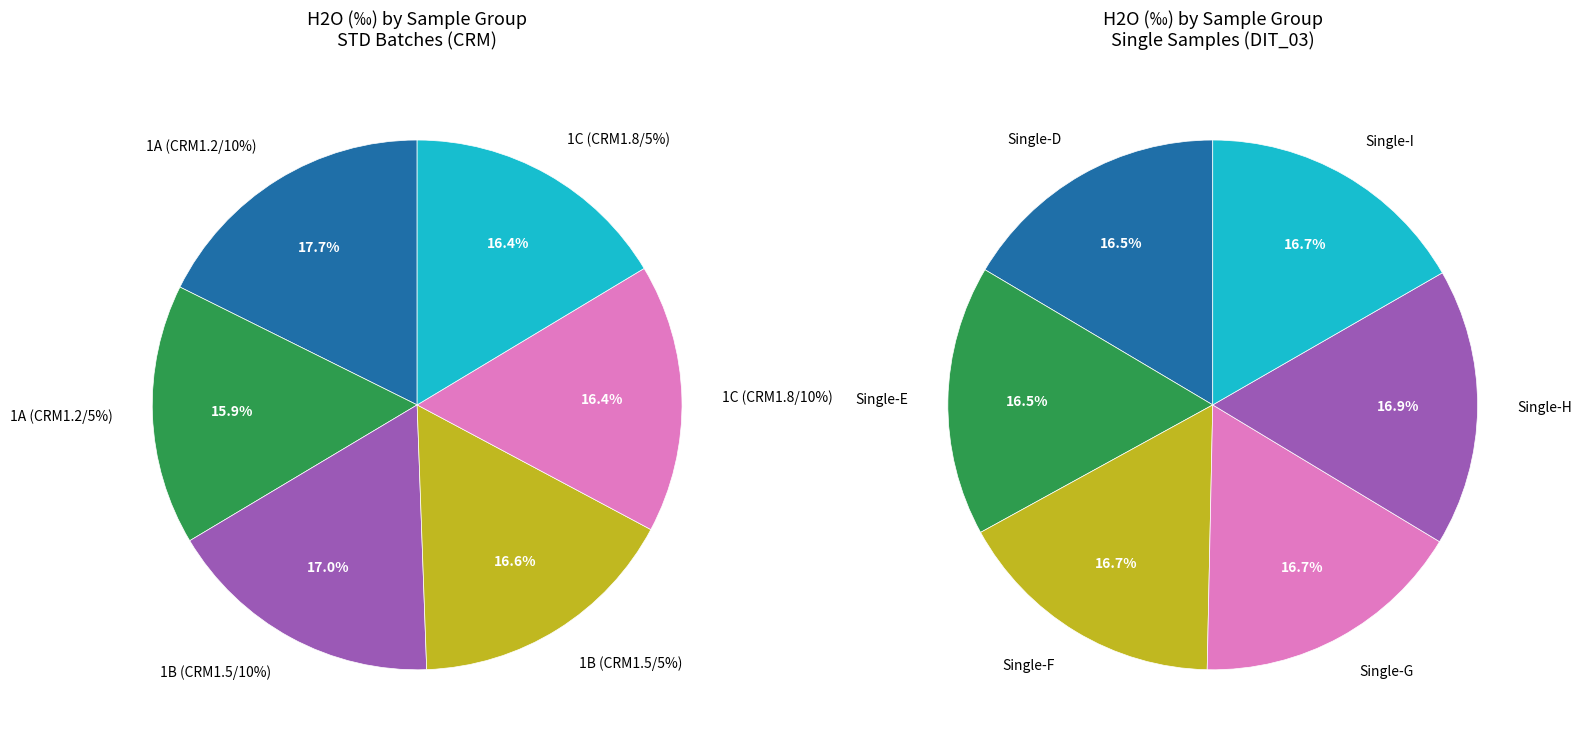

Is it true that 14 is 1% of the pie?

False